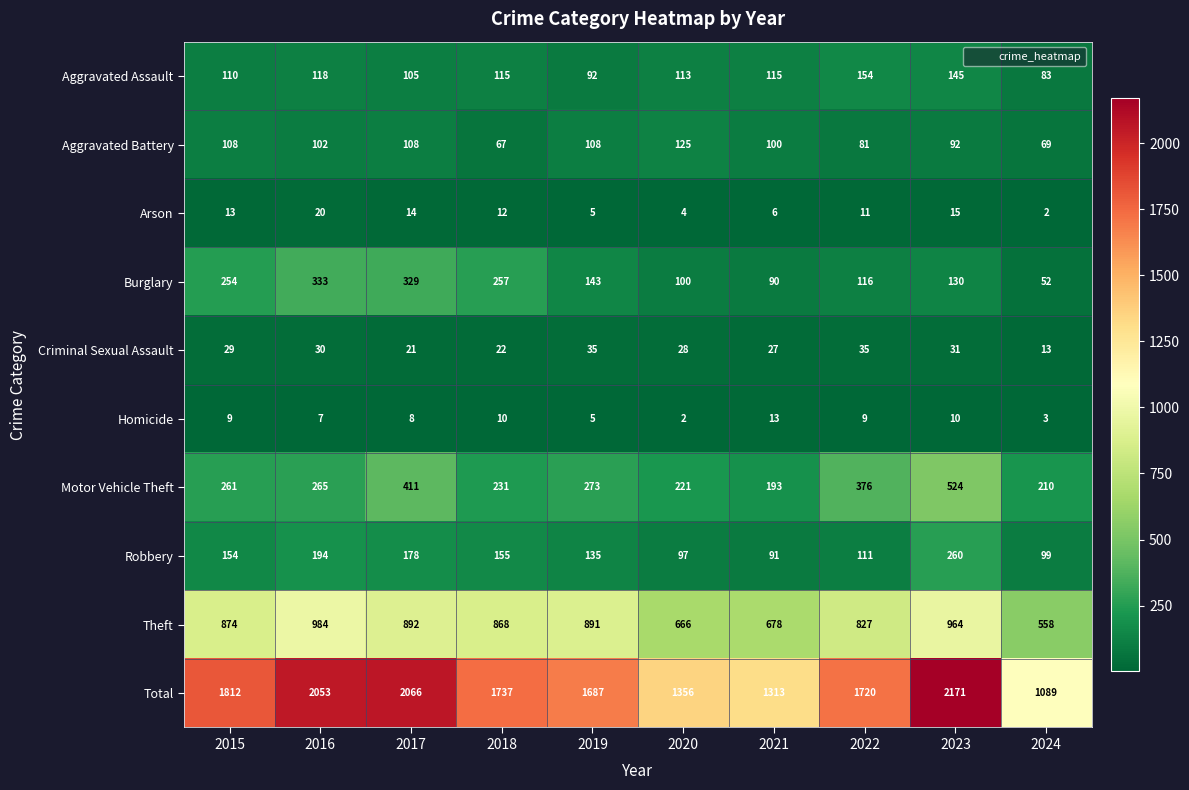

What is the total value across all series at 2023?

4342